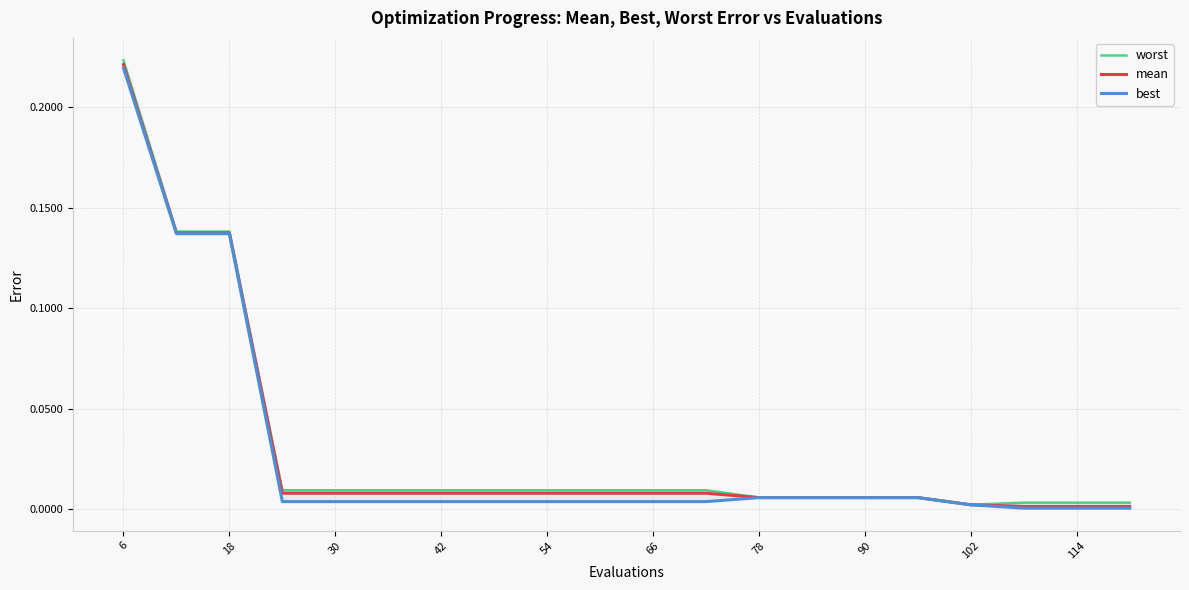

Reading right to left, transcribe all the data shown in this chart.

worst: 0.0	0.0	0.0	0.0	0.0	0.0	0.0	0.0	0.0	0.0	0.0	0.0	0.0	0.0	0.0	0.0	0.0	0.1	0.1	0.2
mean: 0.0	0.0	0.0	0.0	0.0	0.0	0.0	0.0	0.0	0.0	0.0	0.0	0.0	0.0	0.0	0.0	0.0	0.1	0.1	0.2
best: 0.0	0.0	0.0	0.0	0.0	0.0	0.0	0.0	0.0	0.0	0.0	0.0	0.0	0.0	0.0	0.0	0.0	0.1	0.1	0.2